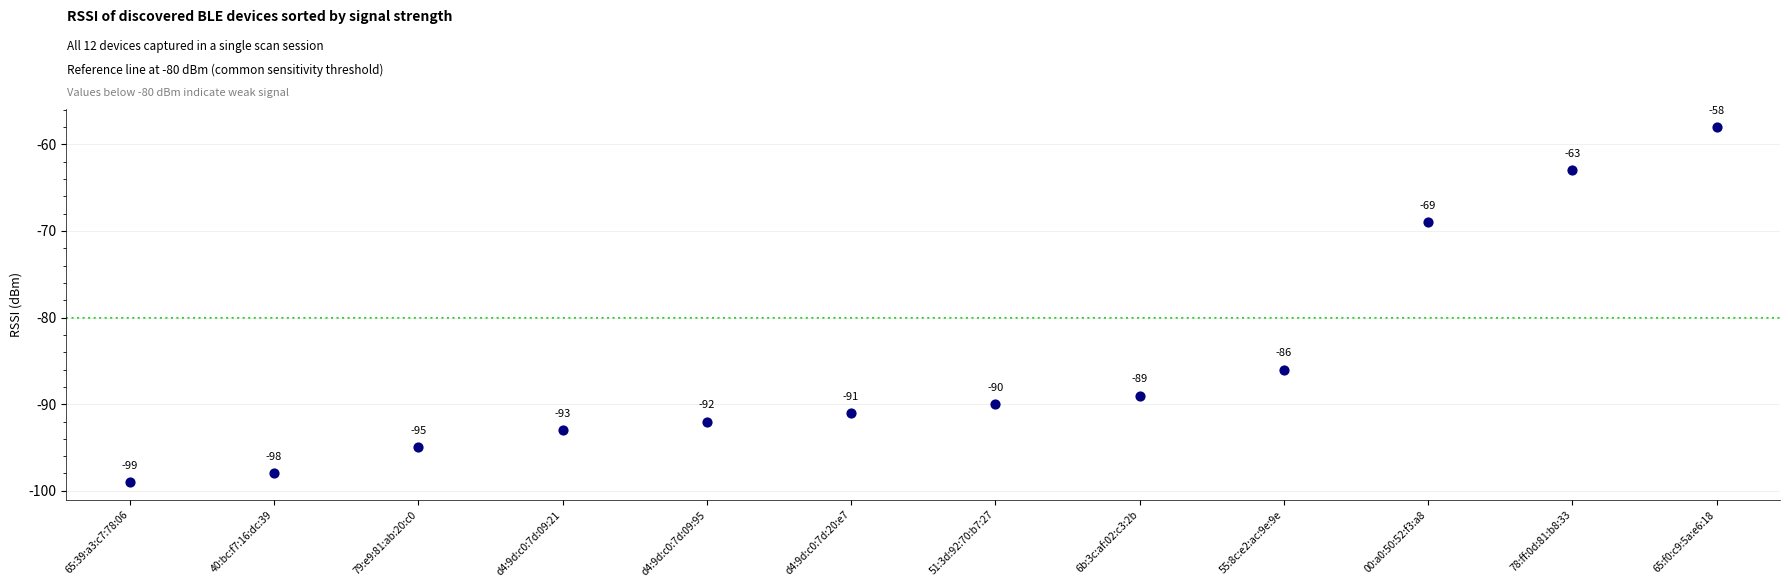

What Y value in the scatter plot is closest to -78?

-86